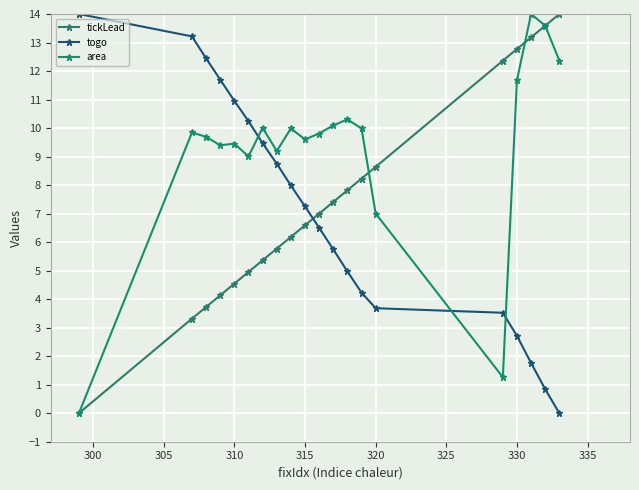

True or false: tickLead has more than 0 points higher than both neighbors.

False